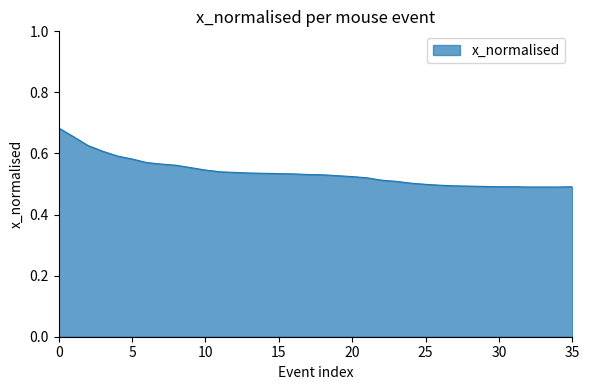

What is the maximum value shown in the chart?

0.7